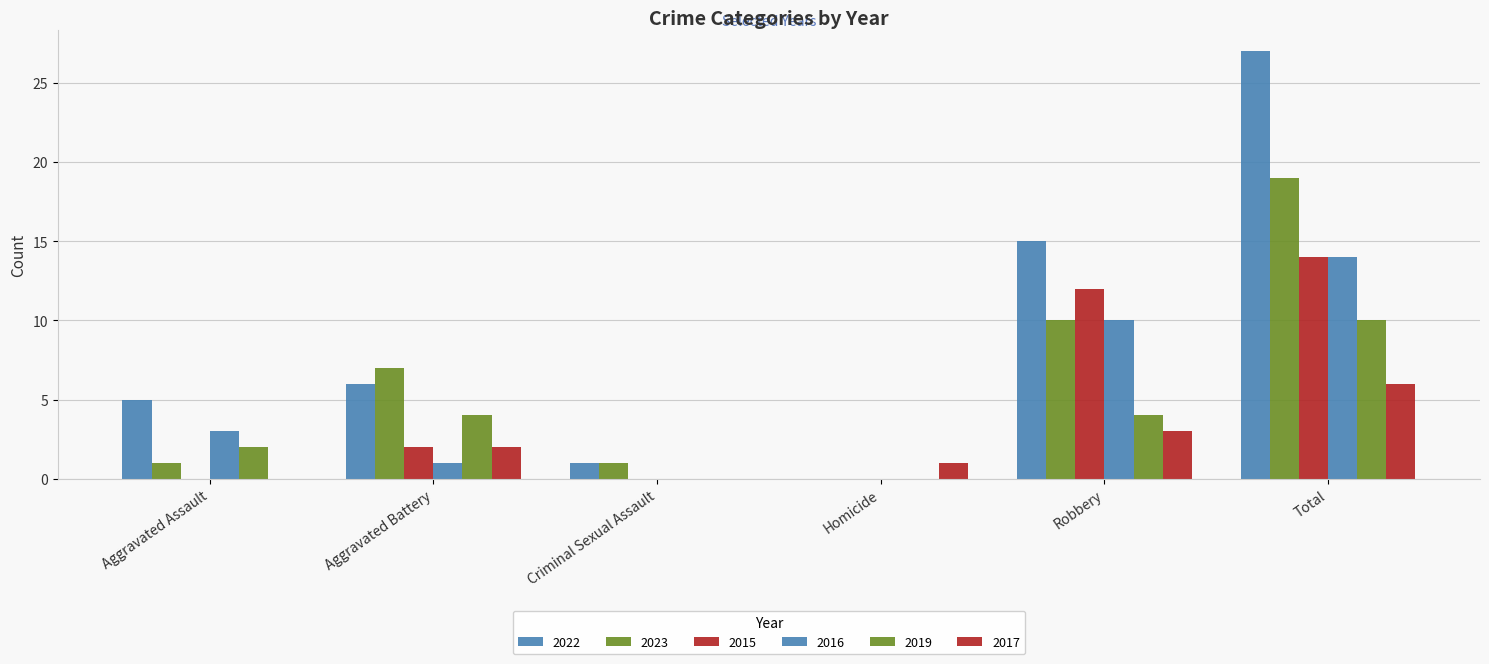

How many distinct data groups are displayed?

6